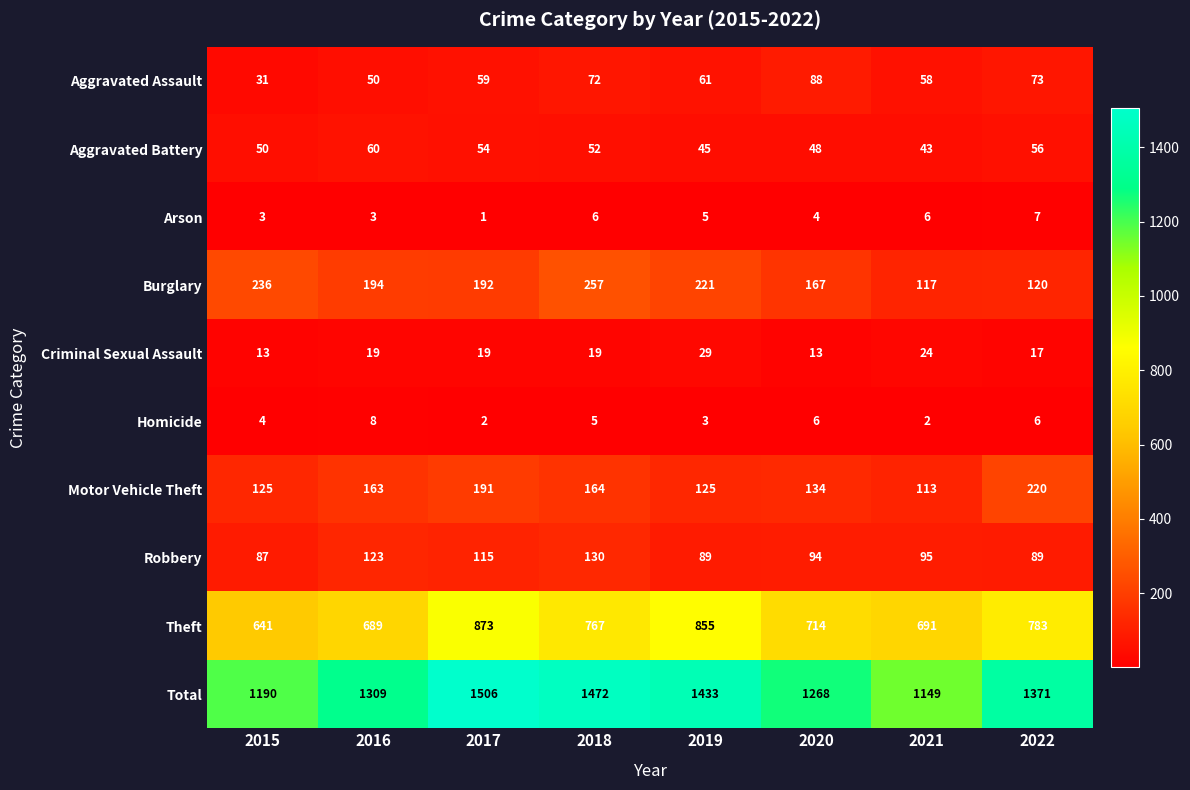

What is the sum of all Aggravated Assault values?

492